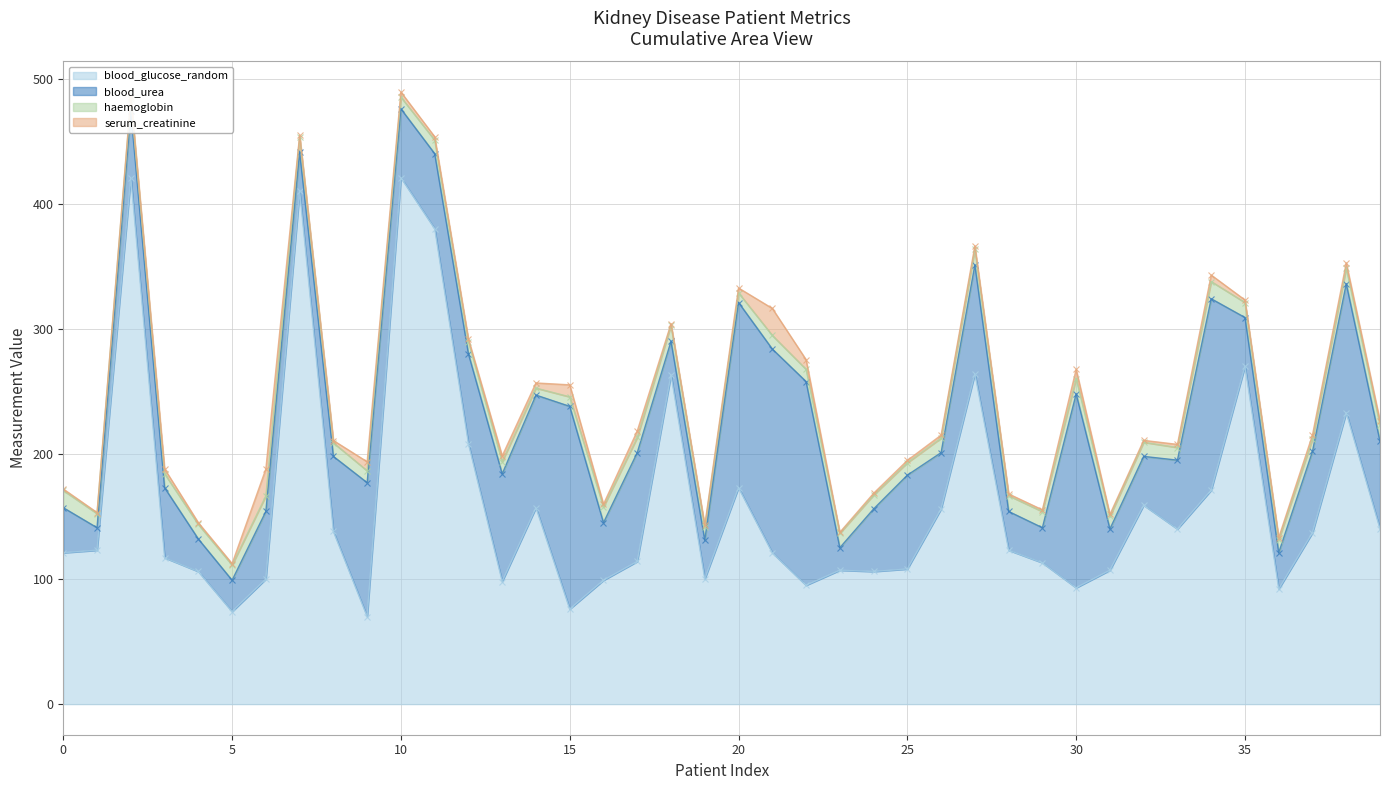

What is the difference between the highest and lowest values at 38?

228.9